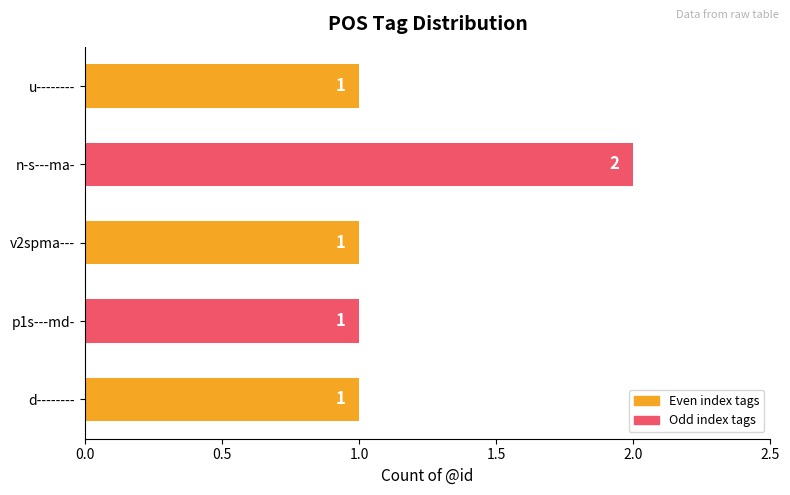

Count the values in the range 1 to 2.

5